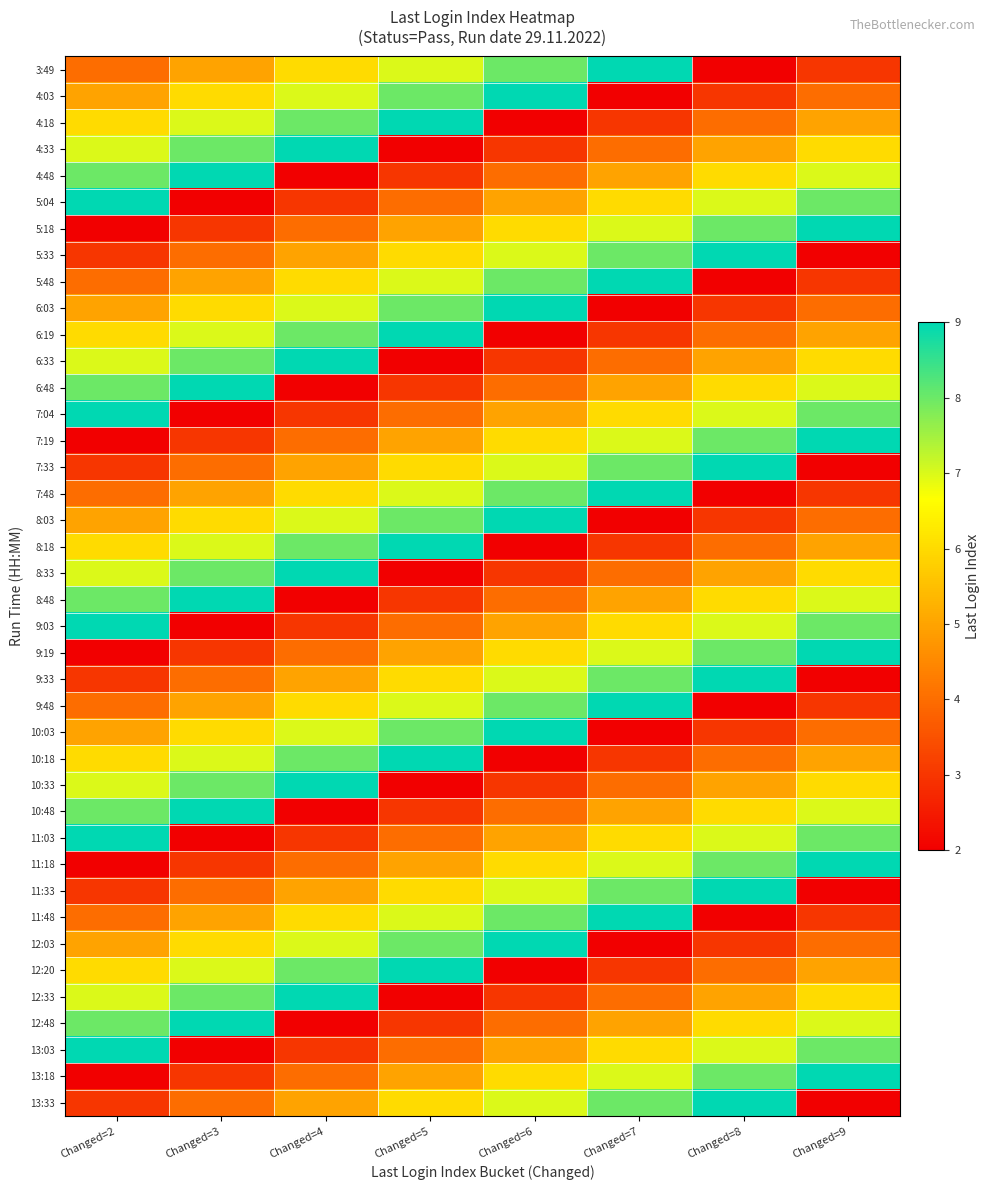

Between Changed=6 and Changed=7, which is larger?

Changed=7